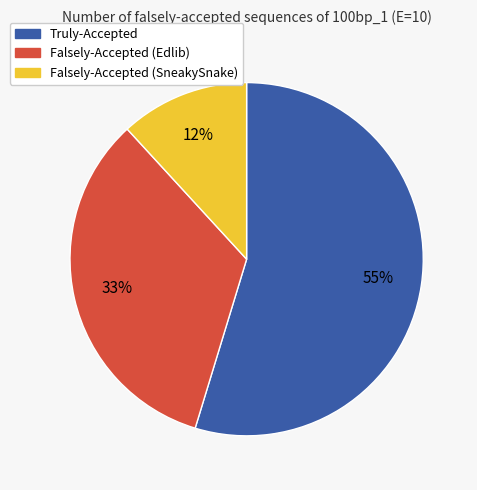

How many slices are in this pie chart?

3